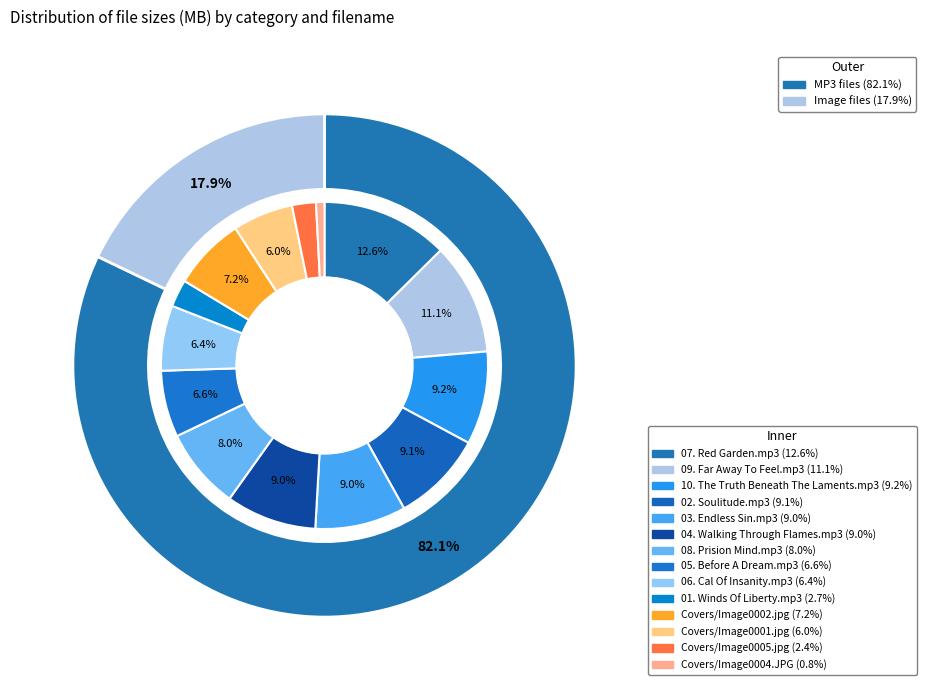

To the nearest percent, what is the combined percentage of 10. The Truth Beneath The Laments.mp3 and Covers/Image0002.jpg?

16%